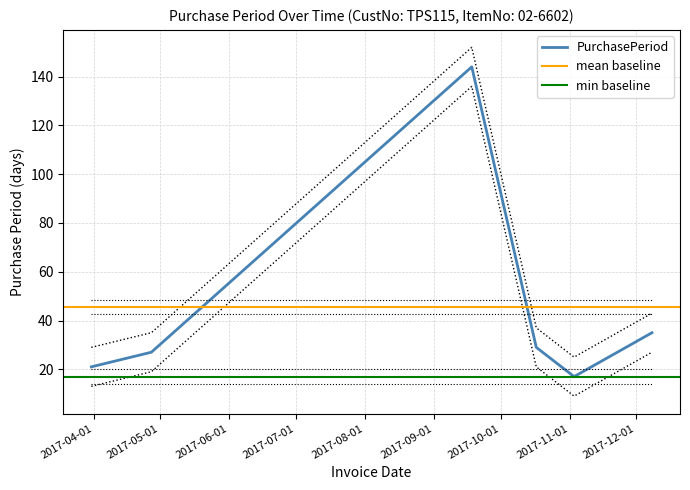

Is it true that the value at 2017-03-31 is 21?

True